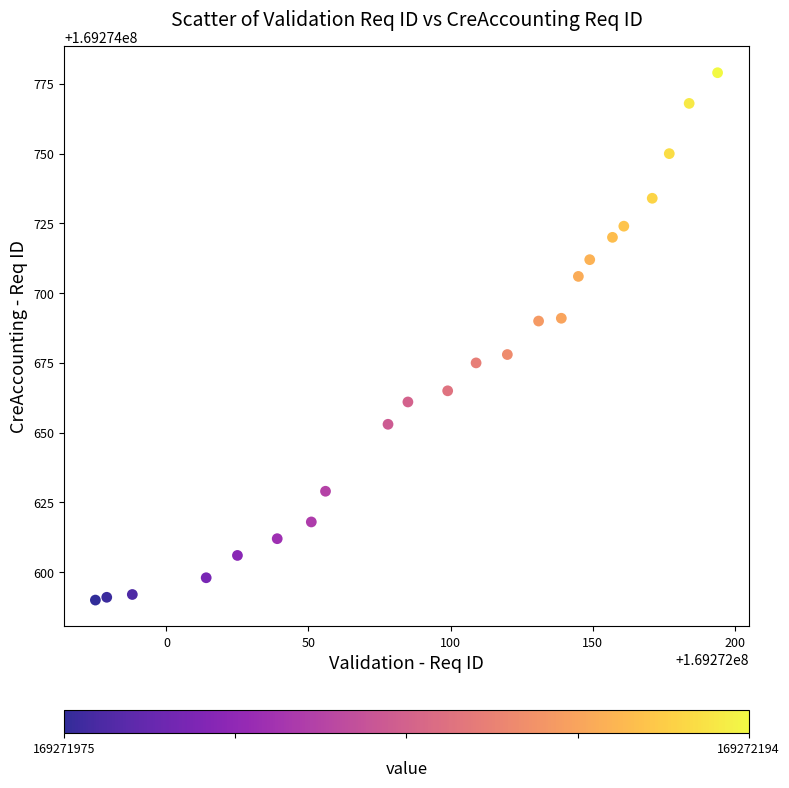

What is the range of X values (max minus min)?

219